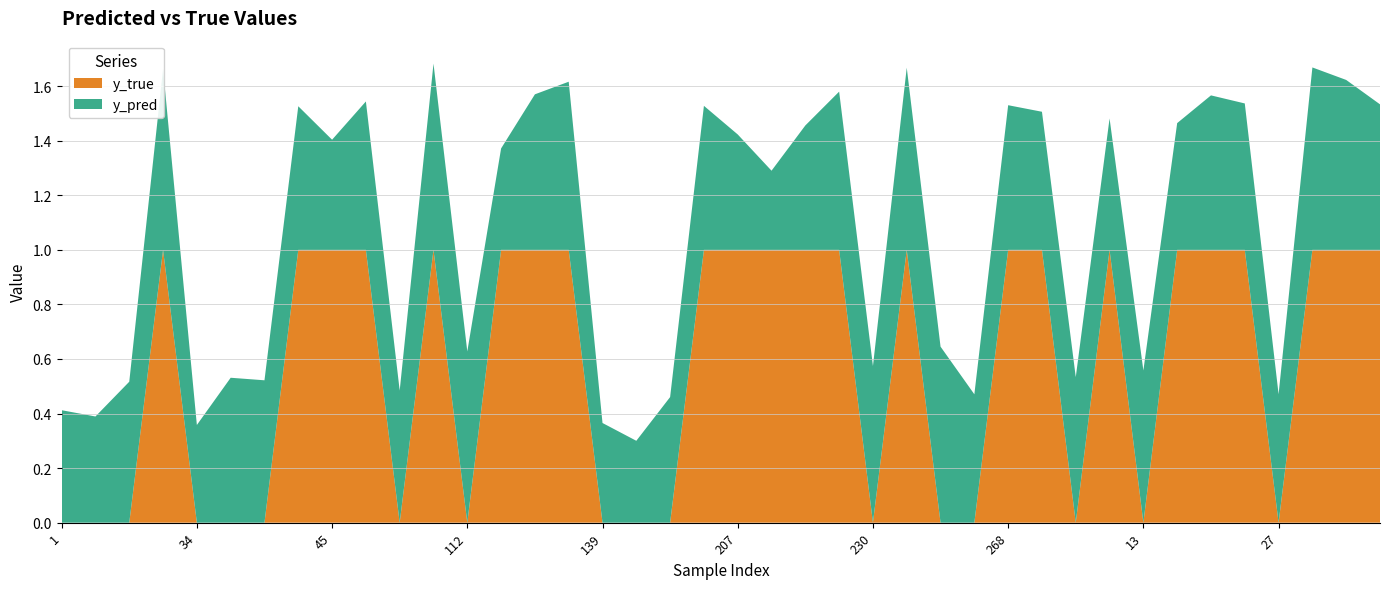

Reading left to right, what are all the values shown in this chart?

y_pred: 0.4	0.4	0.5	0.7	0.4	0.5	0.5	0.5	0.4	0.5	0.5	0.7	0.6	0.4	0.6	0.6	0.4	0.3	0.5	0.5	0.4	0.3	0.5	0.6	0.6	0.7	0.6	0.5	0.5	0.5	0.5	0.5	0.6	0.5	0.6	0.5	0.5	0.7	0.6	0.5
y_true: 0.0	0.0	0.0	1.0	0.0	0.0	0.0	1.0	1.0	1.0	0.0	1.0	0.0	1.0	1.0	1.0	0.0	0.0	0.0	1.0	1.0	1.0	1.0	1.0	0.0	1.0	0.0	0.0	1.0	1.0	0.0	1.0	0.0	1.0	1.0	1.0	0.0	1.0	1.0	1.0